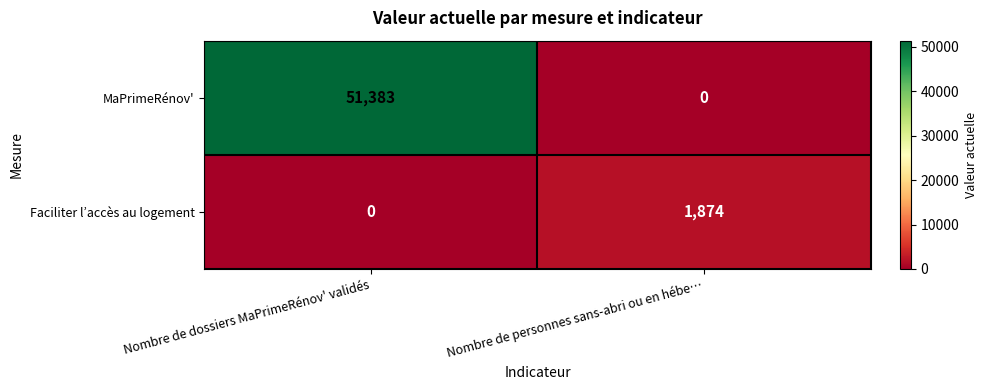

What is the spread (max minus min) of values at Nombre de personnes sans-abri ou en hébe…?

1874